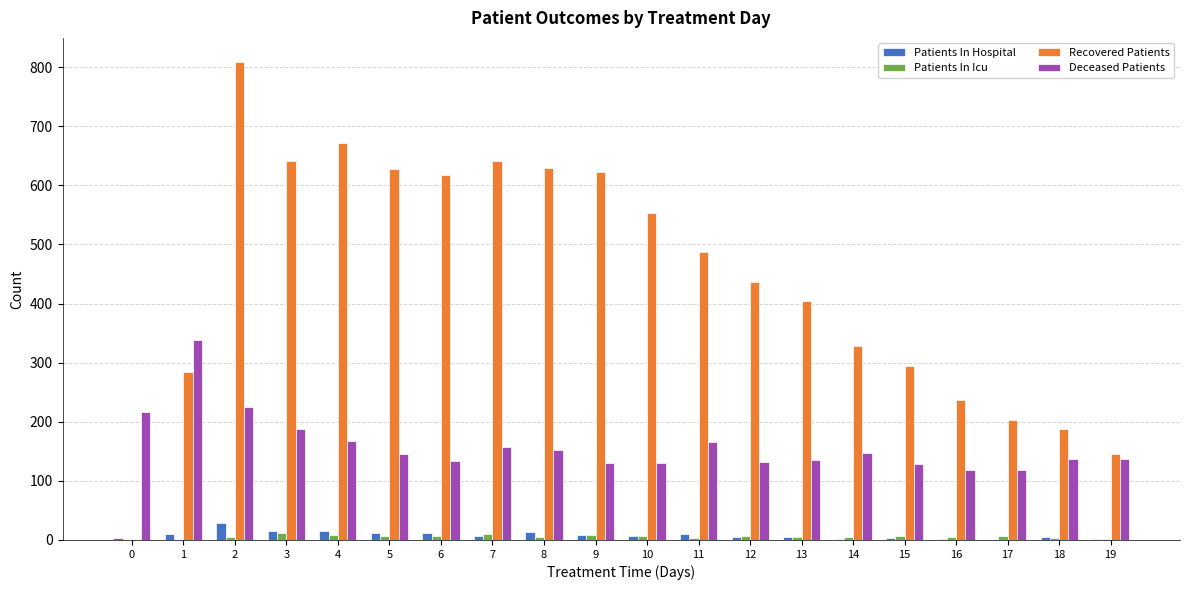

Between 14 and 19, which series saw the biggest shift?

Recovered Patients